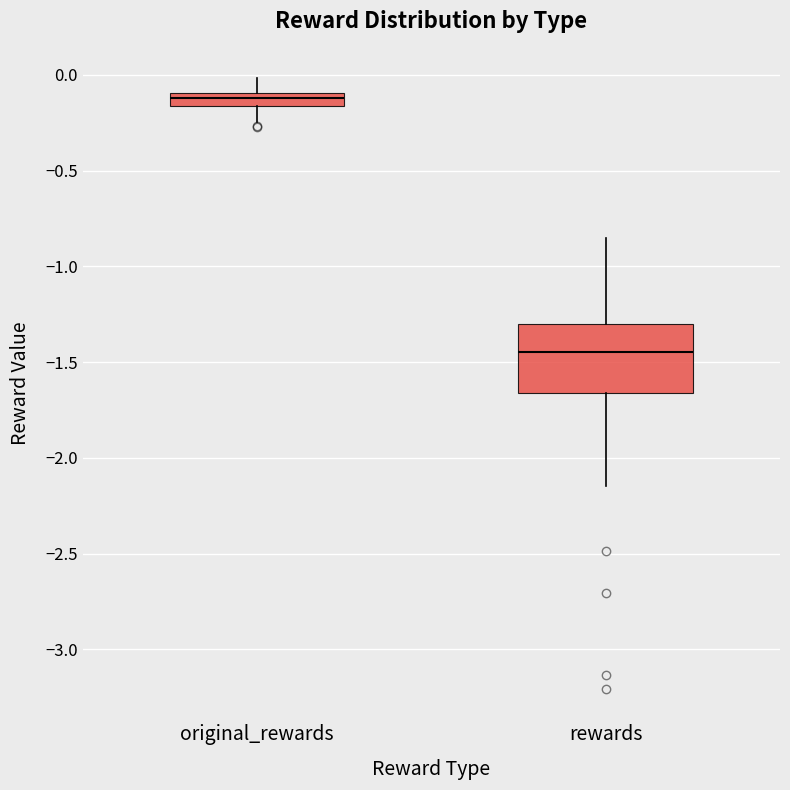

Comparing the boxes themselves (not the whiskers), which one is the tallest?

rewards